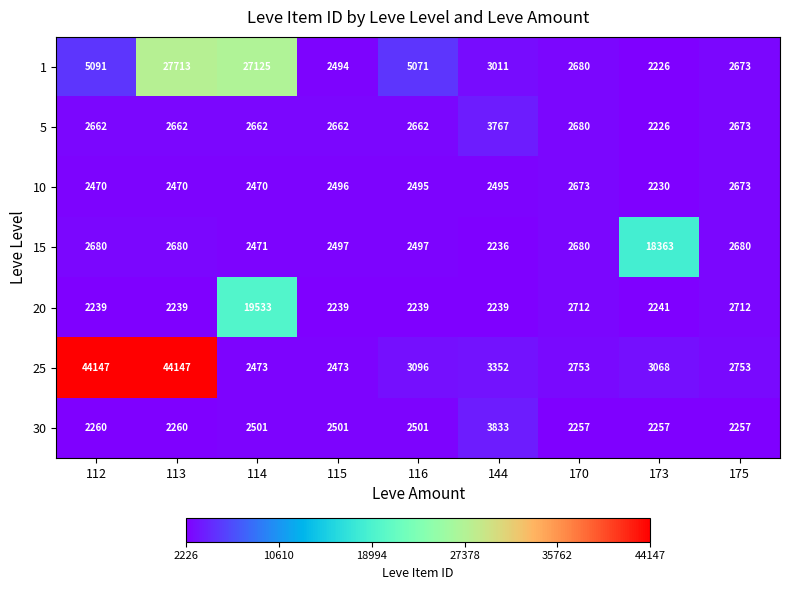

What is the difference between the 10 values at 170 and 116?

178